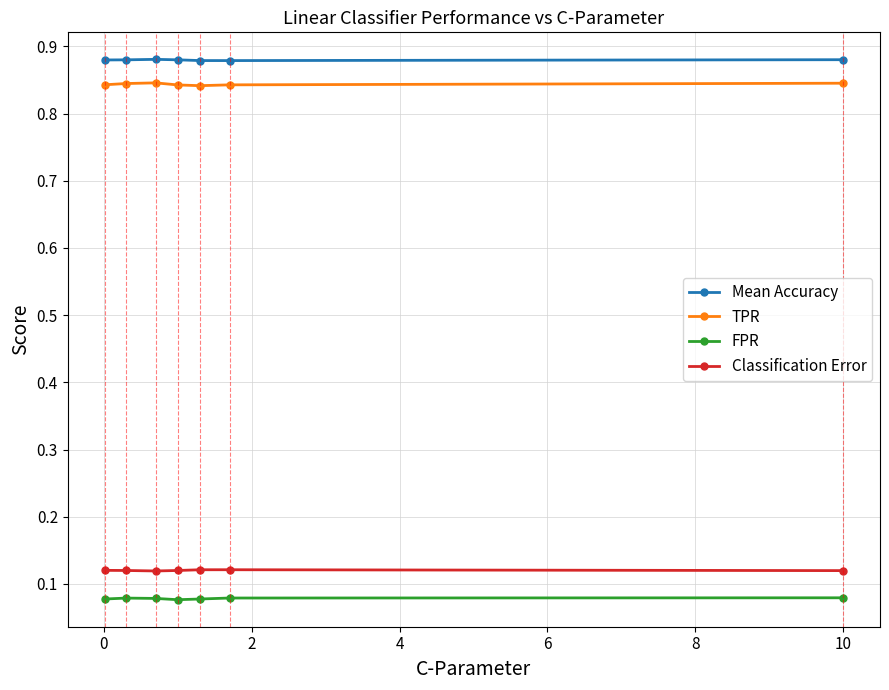

At how many categories does at least one series exceed 0?

7